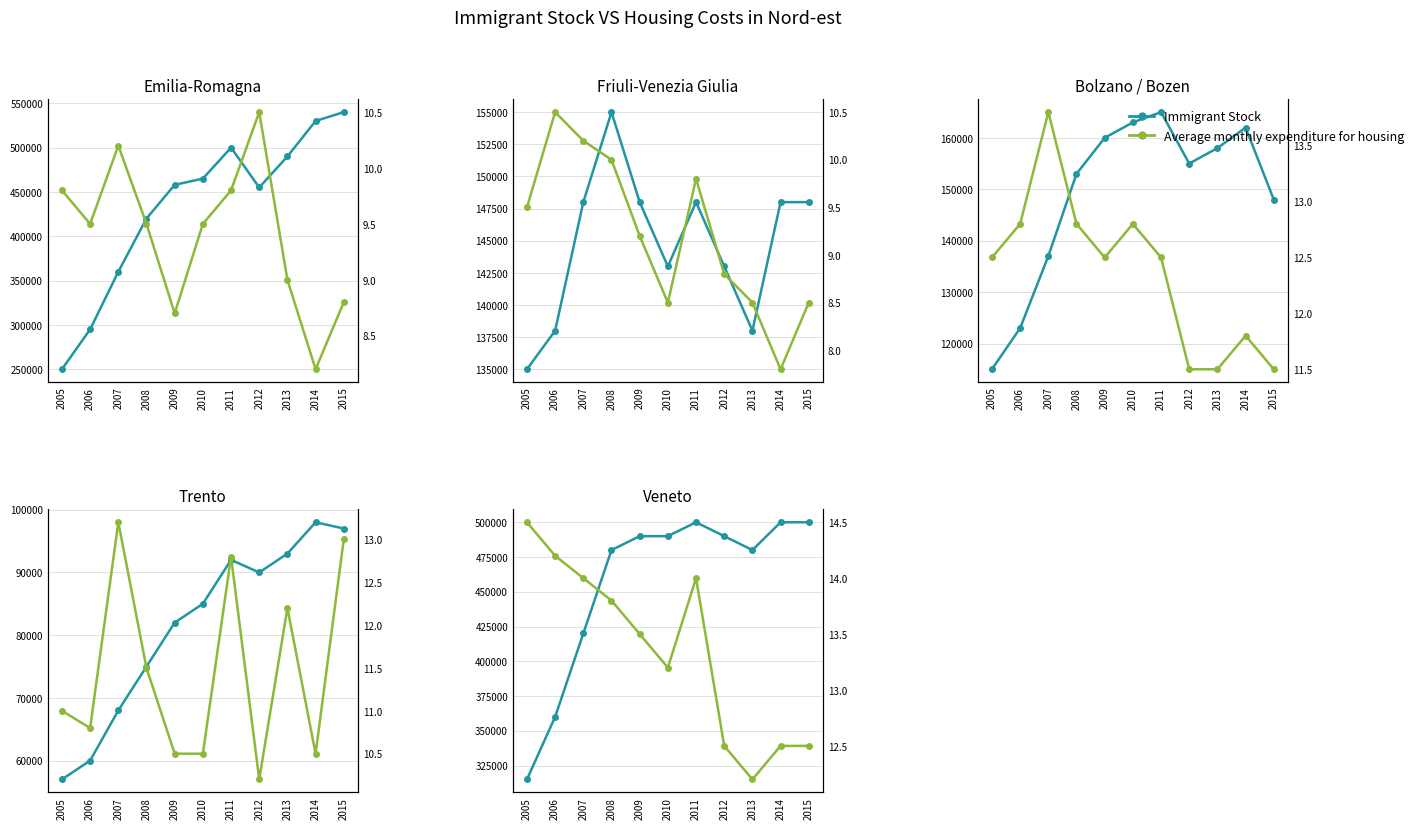

Where is the first local minimum for Average monthly expenditure for housing?

2010